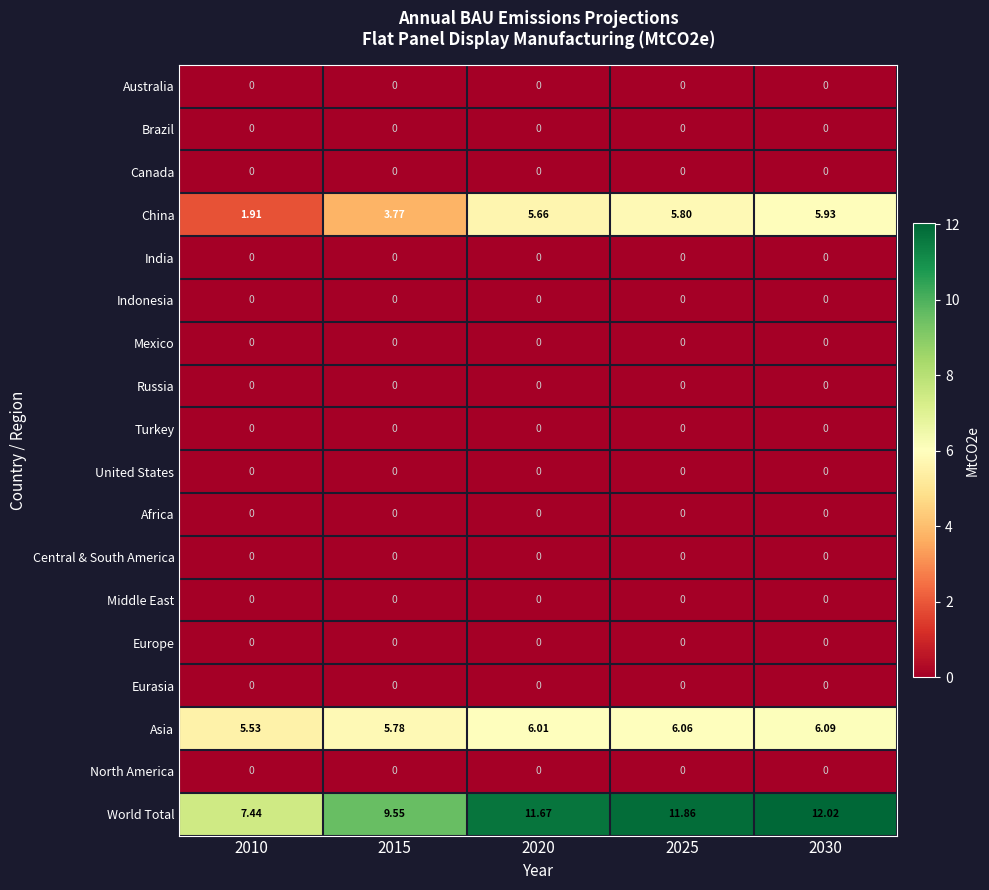

Which series changed the most between 2010 and 2020?

World Total